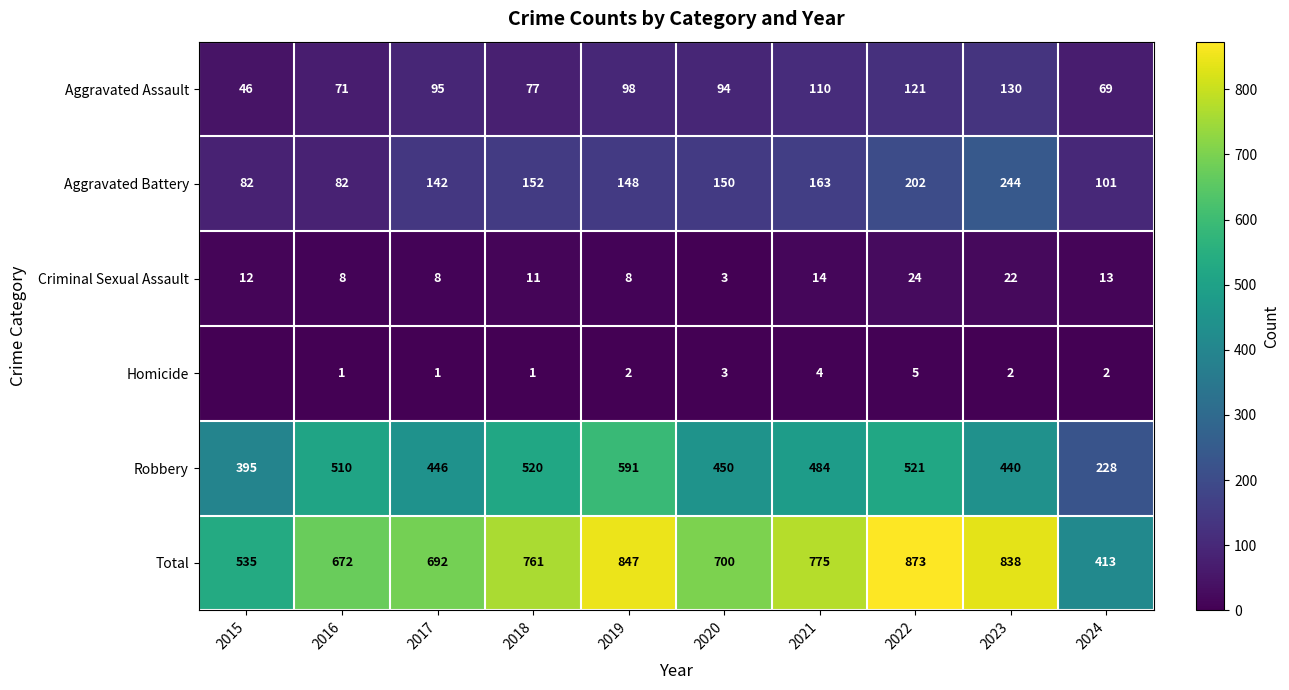

How many series are shown in this chart?

6